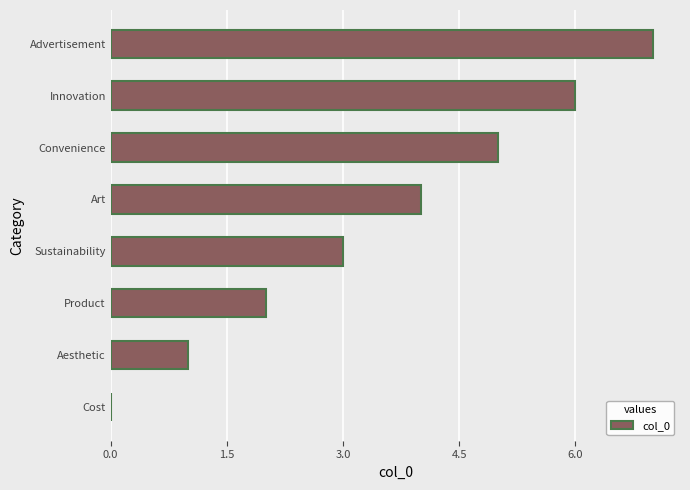

What is the sum of the values at Product and Convenience?

7